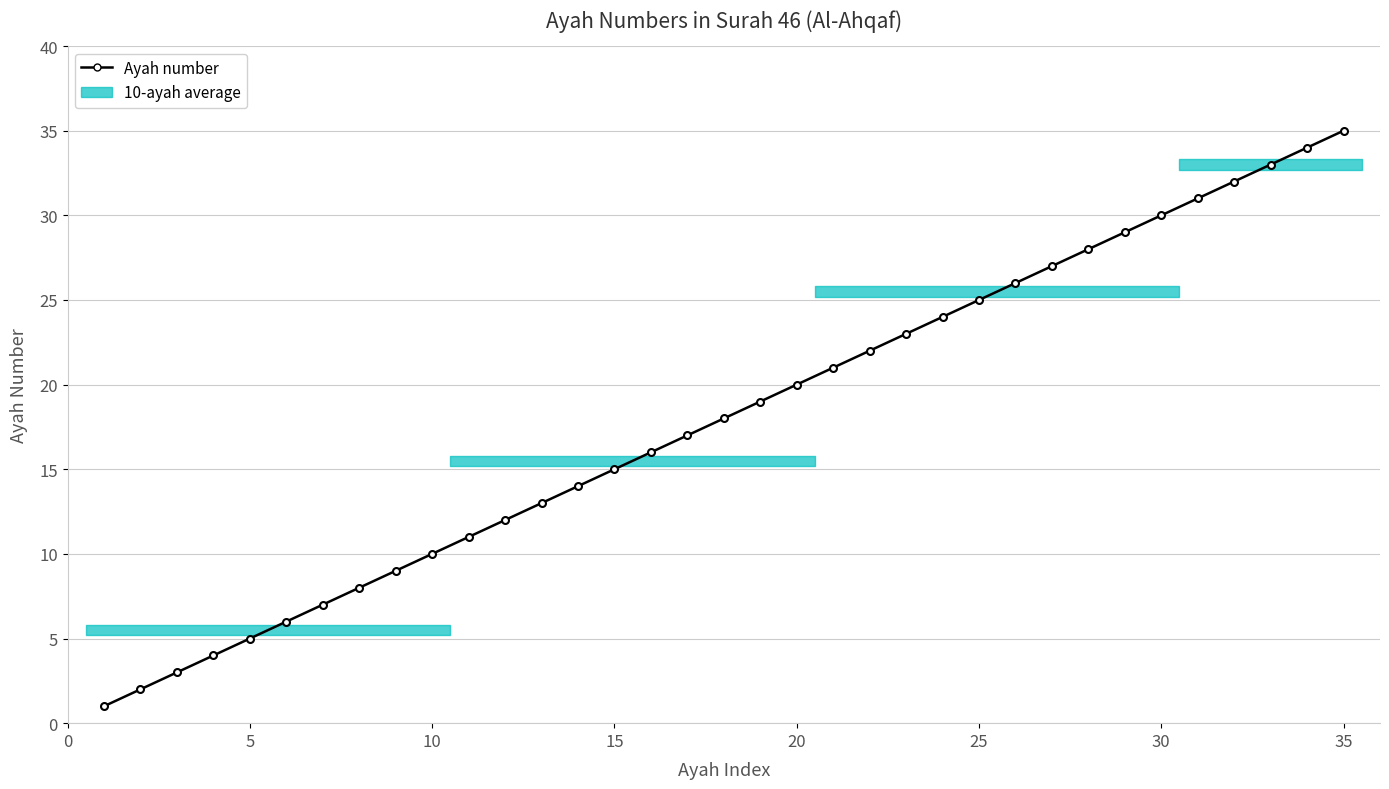

What is the difference between the maximum and second lowest values?

33